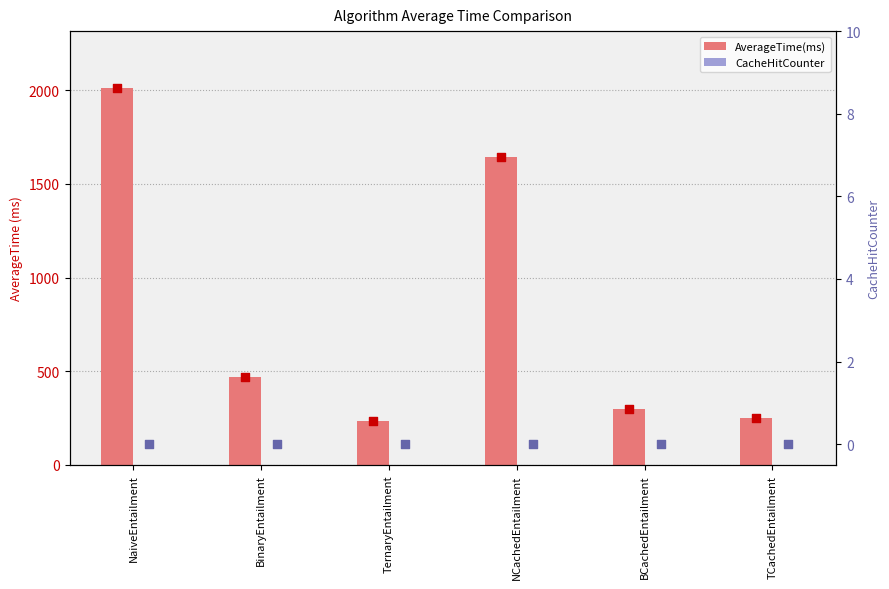

Which series has the largest Y range (max minus min)?

AverageTime(ms)